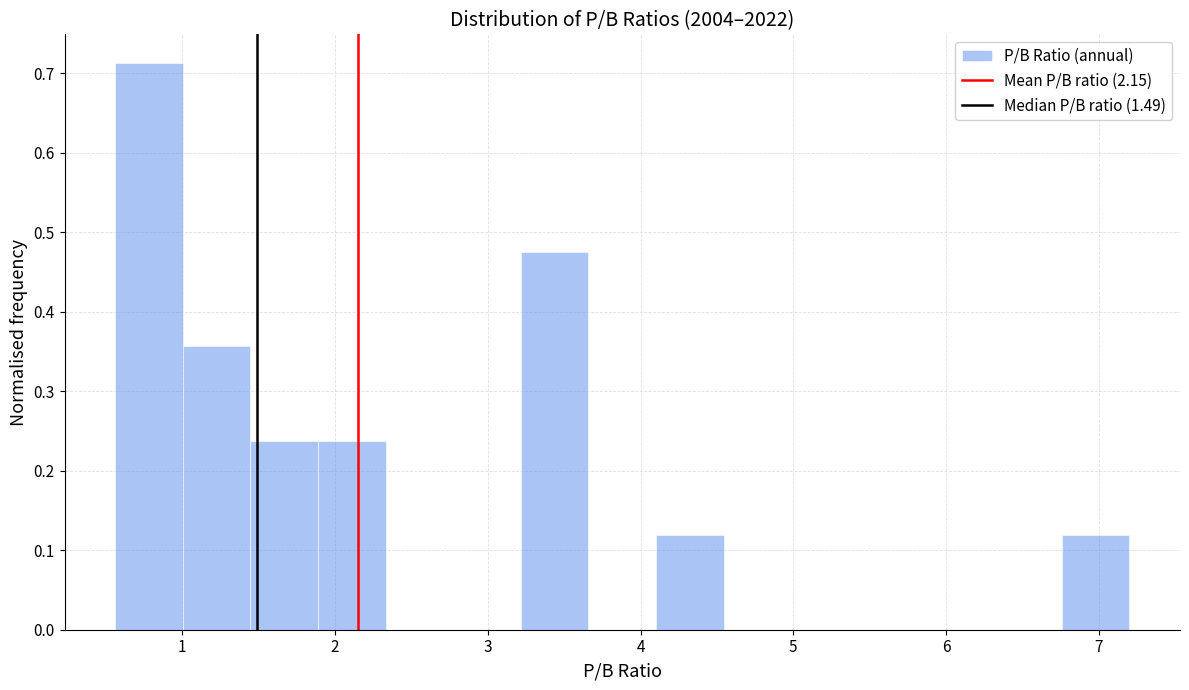

Reading left to right, list every bar in this chart as the range it spans on the x-axis followed by its height. Neither the bar edges nor the heights are printed on the chart, so give them approximately, as read against the axes.

0.6 to 1.0: 0.71
1.0 to 1.4: 0.36
1.4 to 1.9: 0.24
1.9 to 2.3: 0.24
2.3 to 2.8: 0
2.8 to 3.2: 0
3.2 to 3.7: 0.48
3.7 to 4.1: 0
4.1 to 4.5: 0.12
4.5 to 5.0: 0
5.0 to 5.4: 0
5.4 to 5.9: 0
5.9 to 6.3: 0
6.3 to 6.8: 0
6.8 to 7.2: 0.12